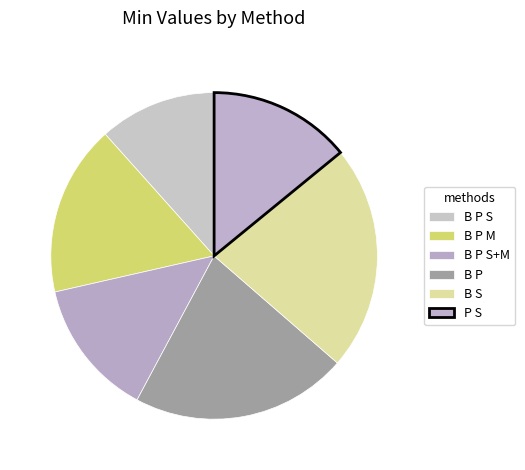

The B P S+M slice represents 8% of the pie. True or false?

False